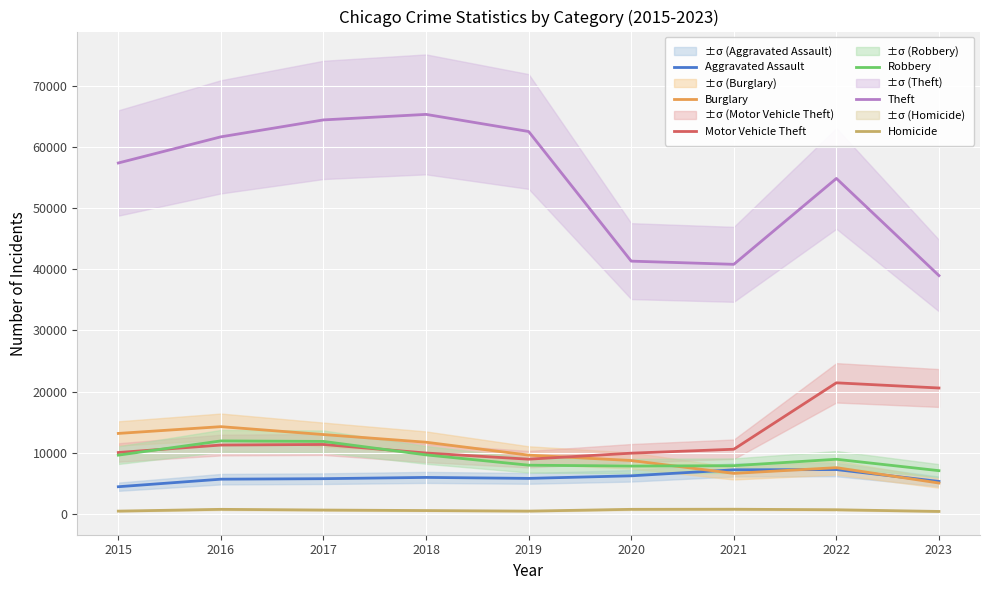

True or false: Motor Vehicle Theft and Homicide intersect in this chart.

False